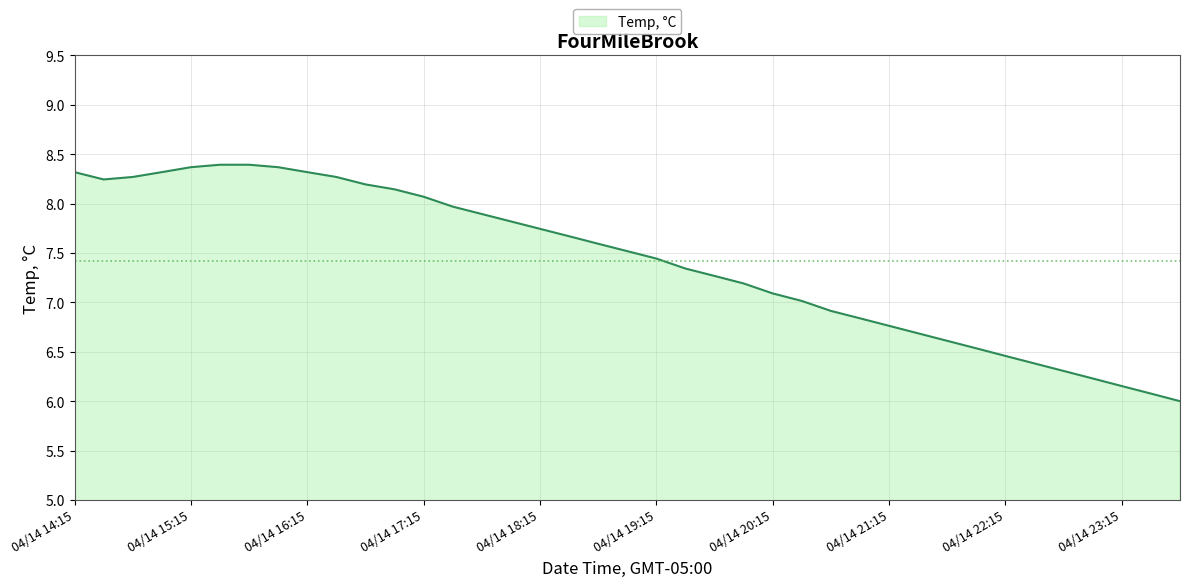

What is the smallest value displayed?

6.0